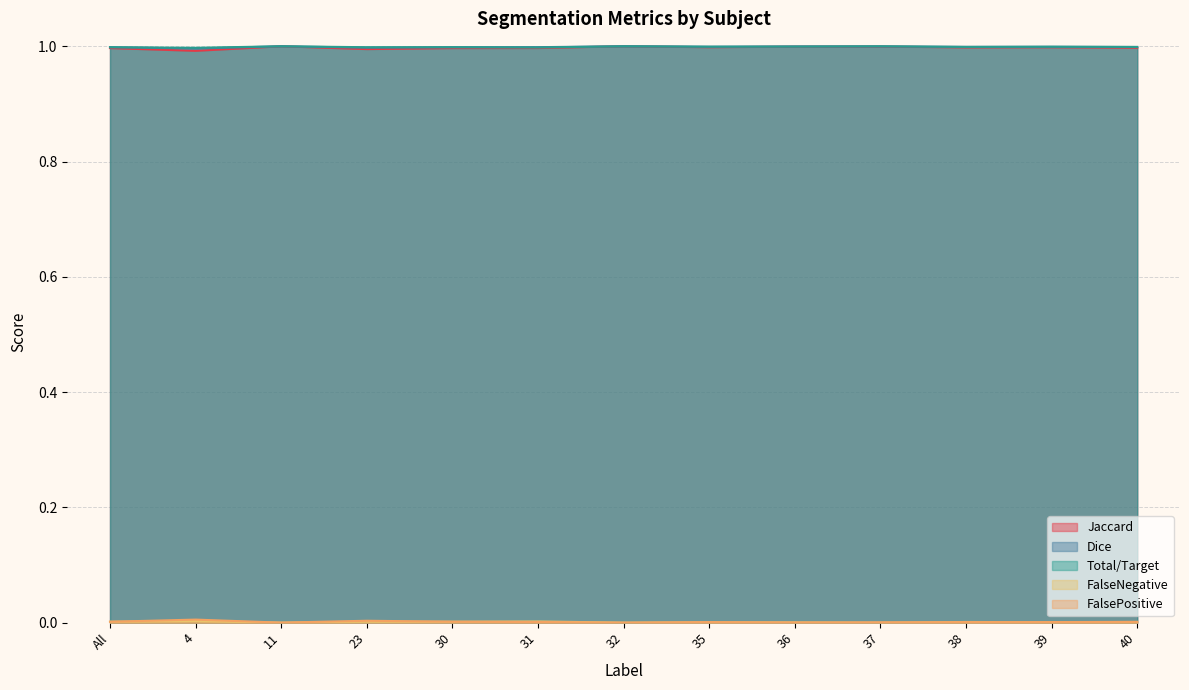

Does the chart have visible grid lines?

Yes